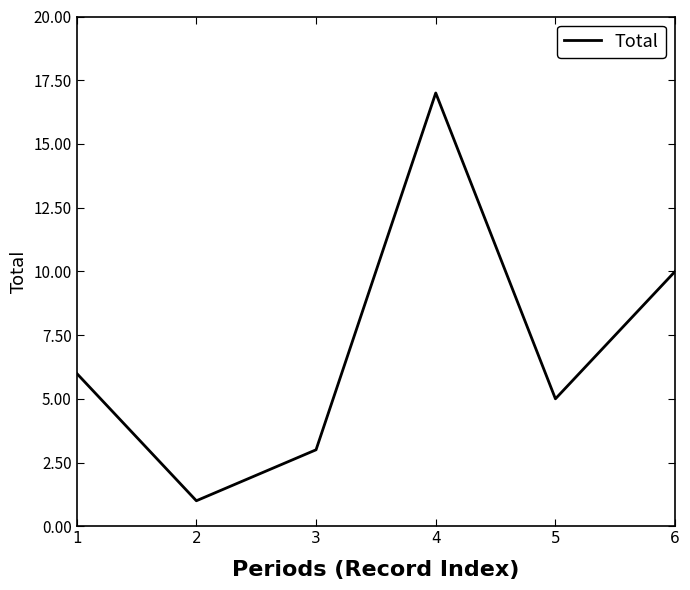

What is the ratio of the value at 3 to the value at 5?

0.6